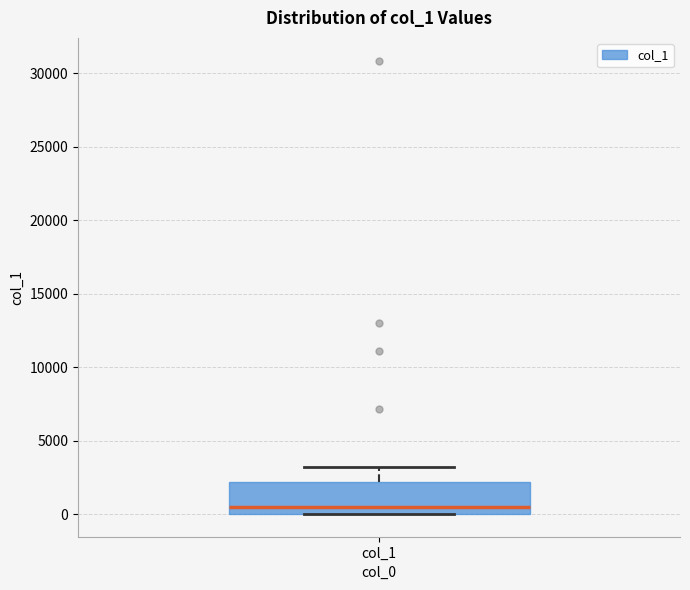

Where does the median line of the box for col_1 sit on the y-axis? The values are not printed on the chart, so give them approximately, as read against the axis.

500